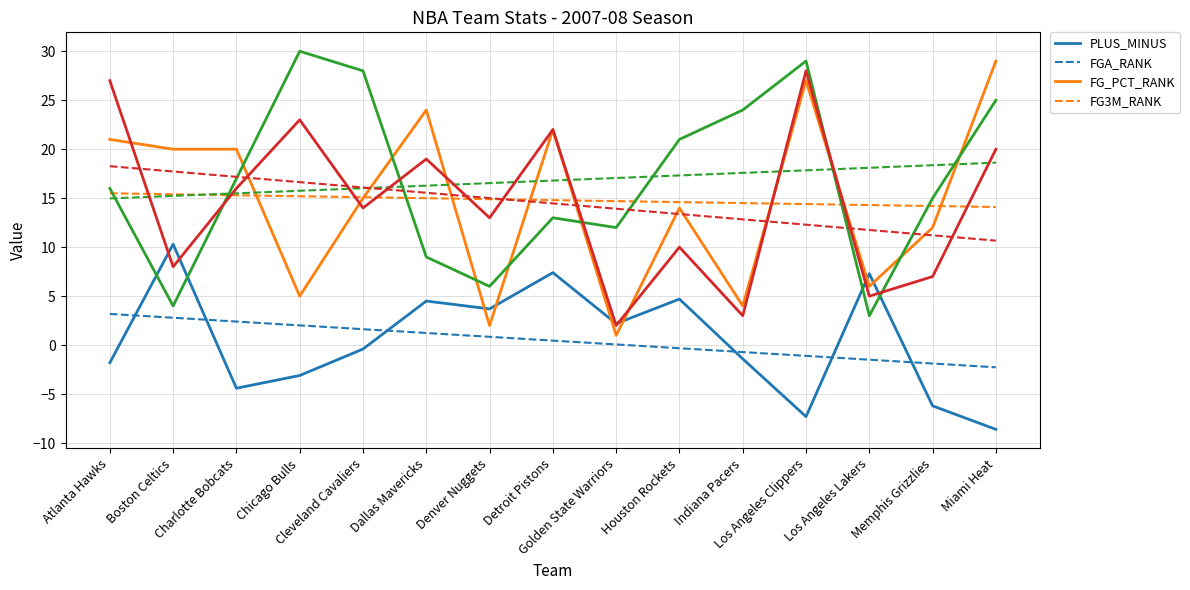

Which series ends up on top after the final intersection of PLUS_MINUS and FGA_RANK?

FGA_RANK